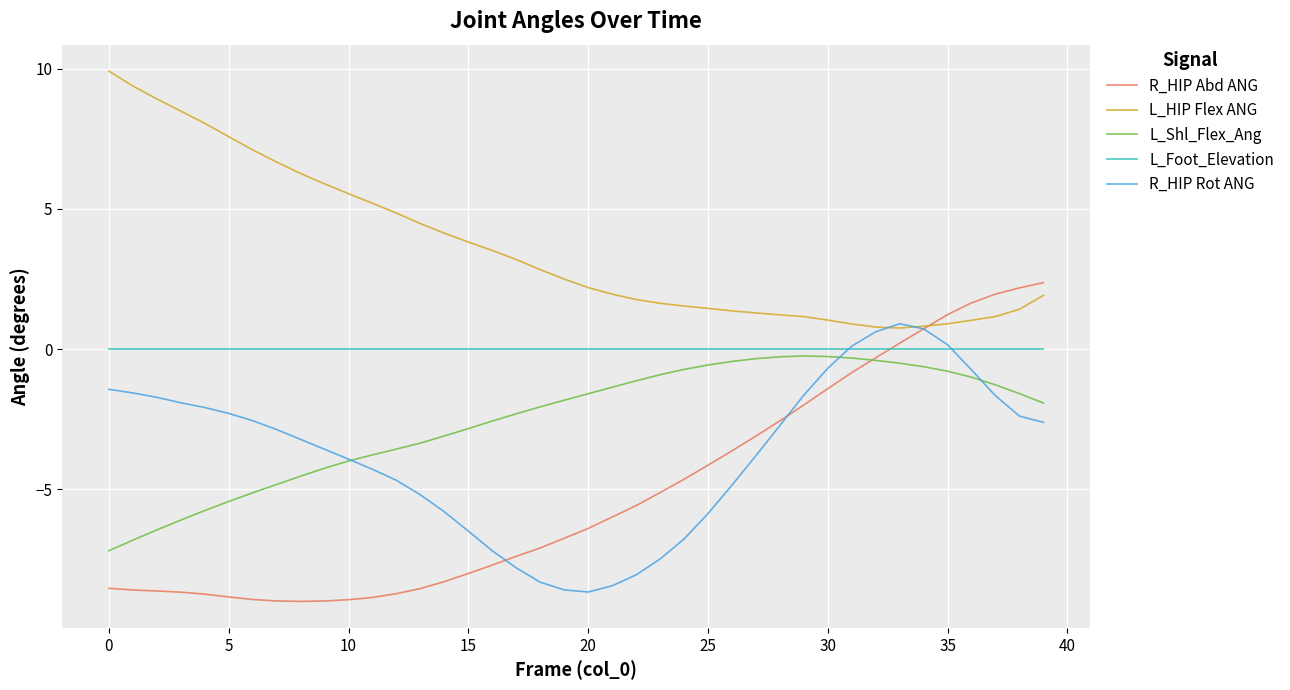

Which series has the largest total across all categories?

L_HIP Flex ANG